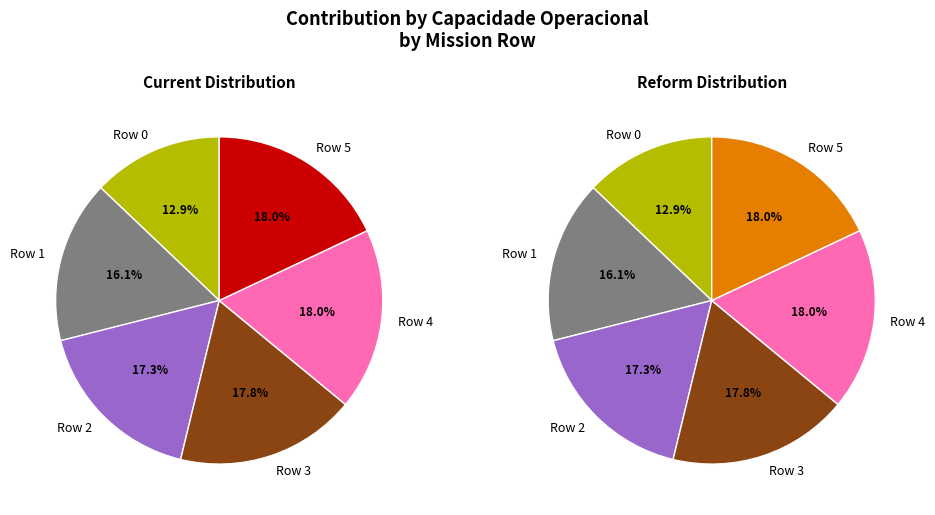

How many segments does this pie chart have?

6